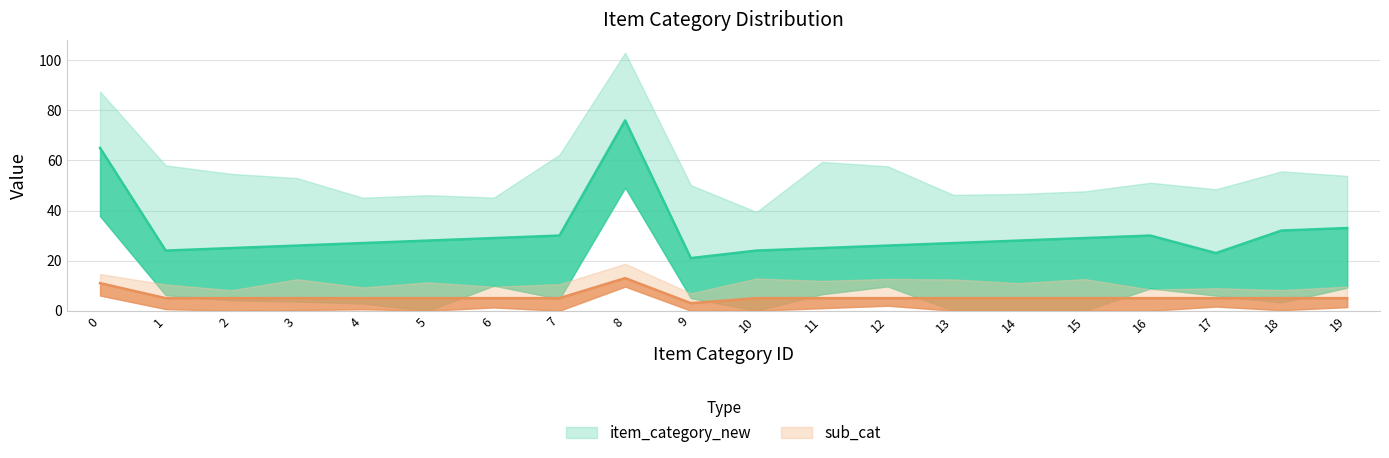

At 7, list the series in order from largest to smallest.

item_category_new, sub_cat